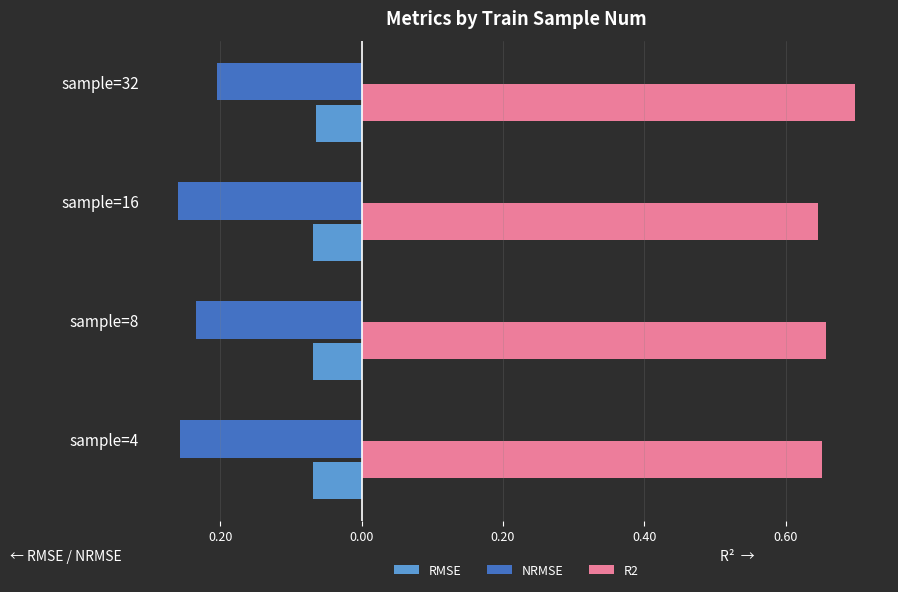

Rank the series by their maximum value, from highest to lowest.

R2, RMSE, NRMSE